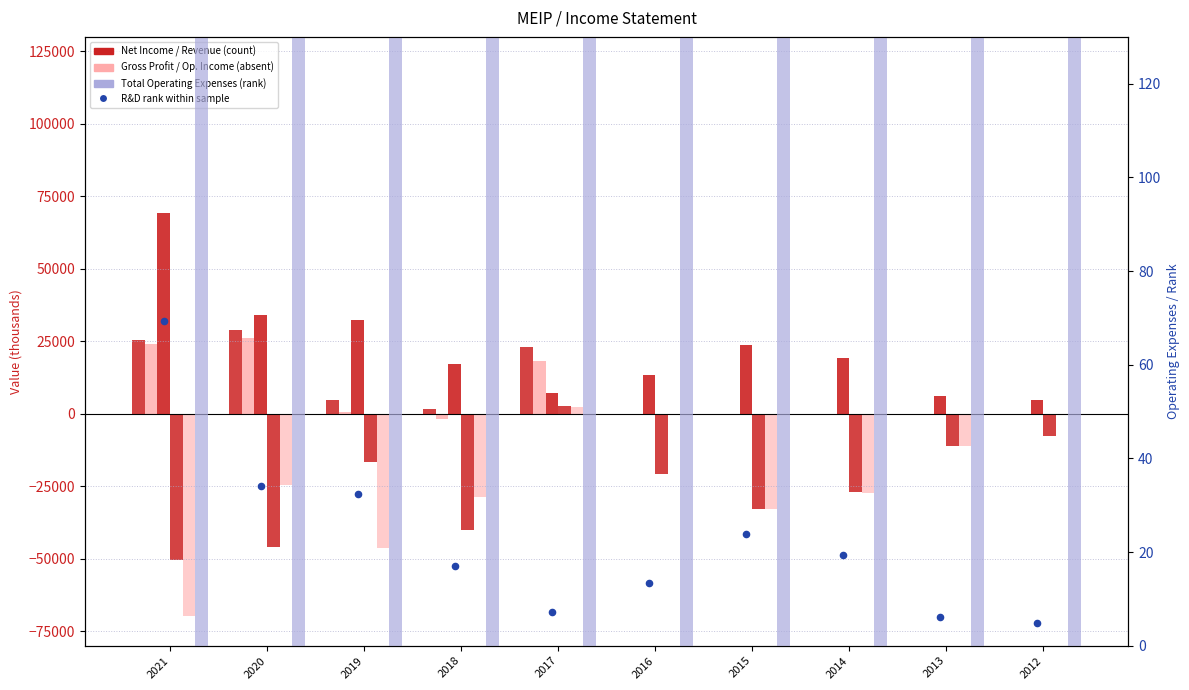

Which series has the largest total across all categories?

Total Operating Expenses